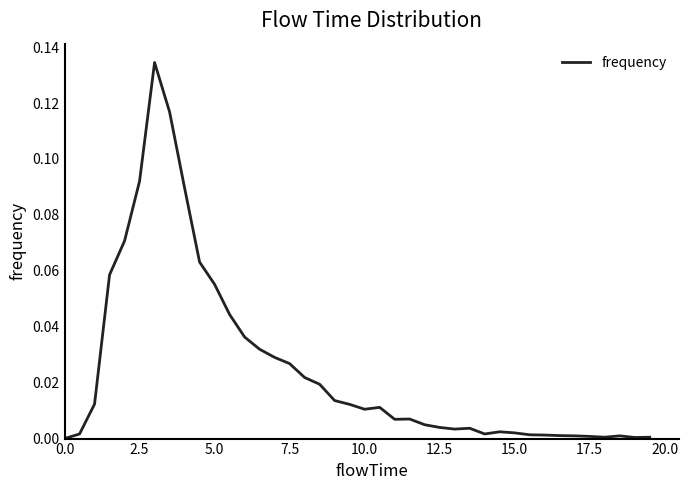

How many interior local valleys (lower than both neighbors) does the data have?

6